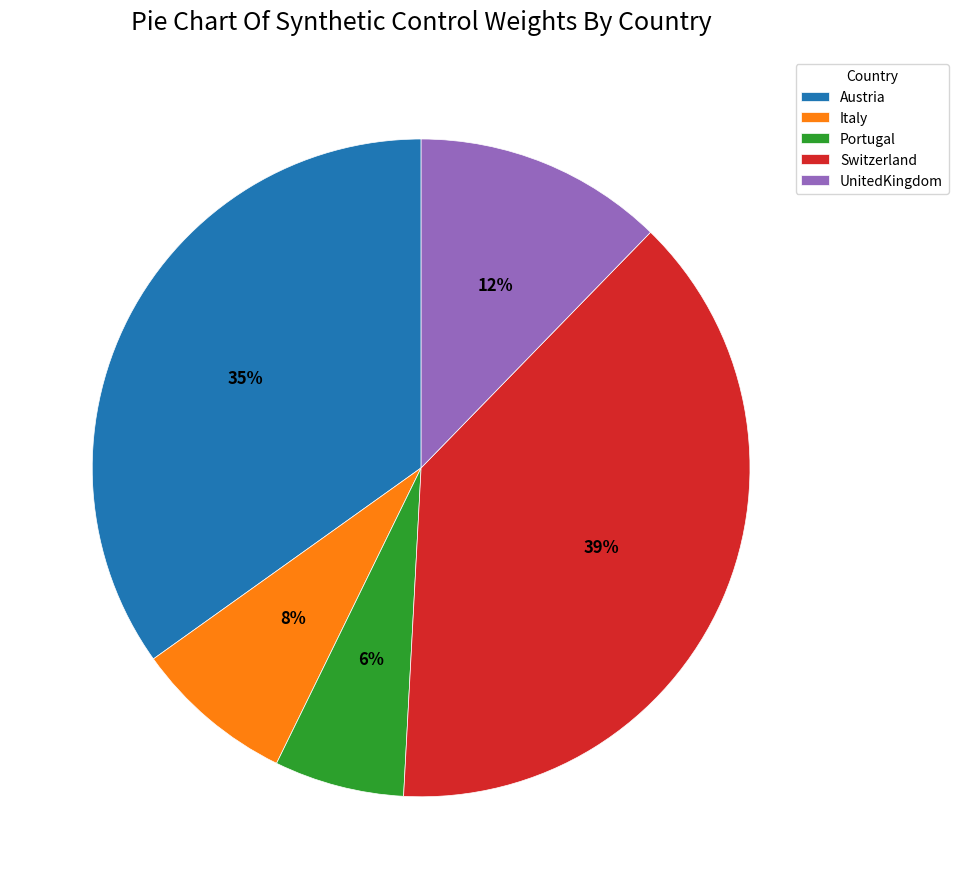

True or false: Italy accounts for 8% of the total.

True